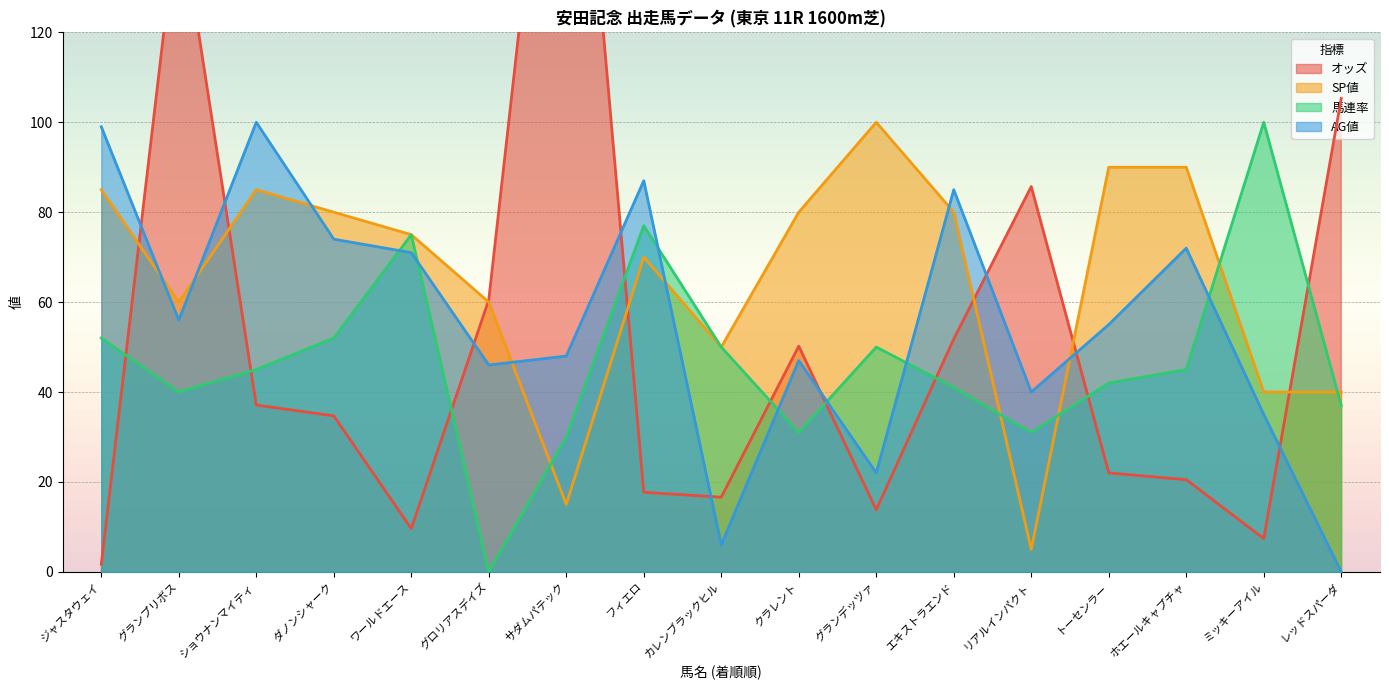

What are all the series names shown in the legend?

オッズ, SP値, 馬連率, AG値